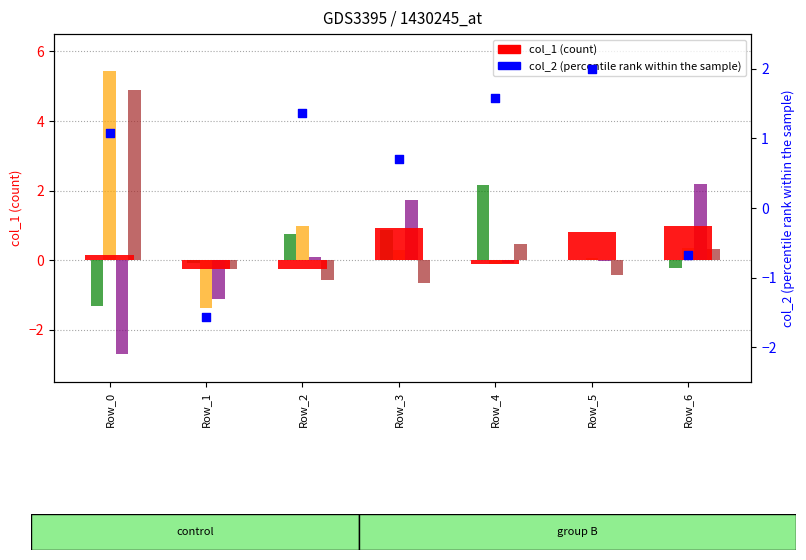

Which series reaches the minimum Y coordinate?

col_5